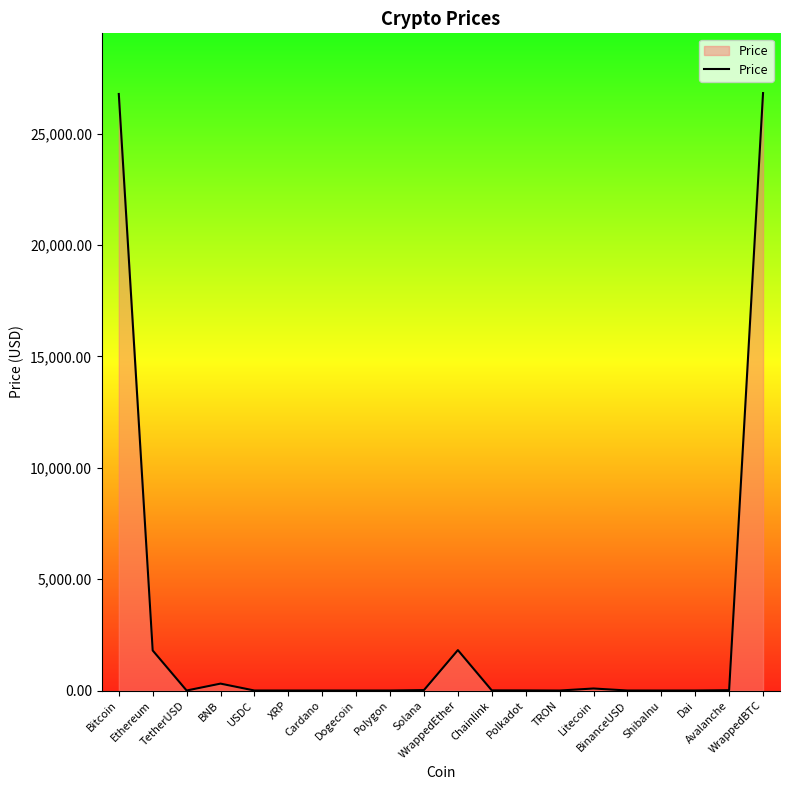

Is it true that the value at Chainlink is 6.6?

True